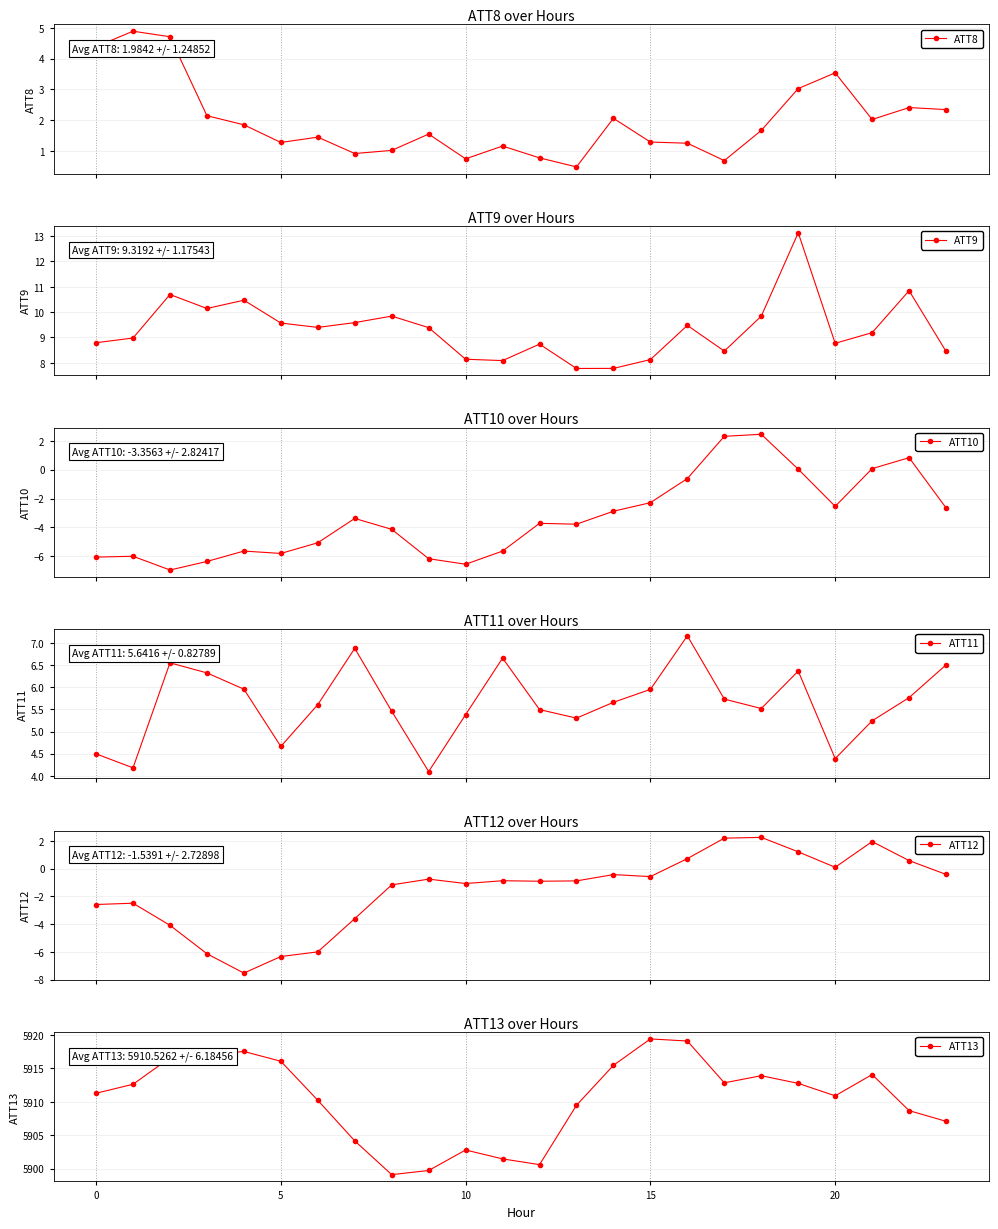

Which series has the largest range (max minus min)?

ATT13